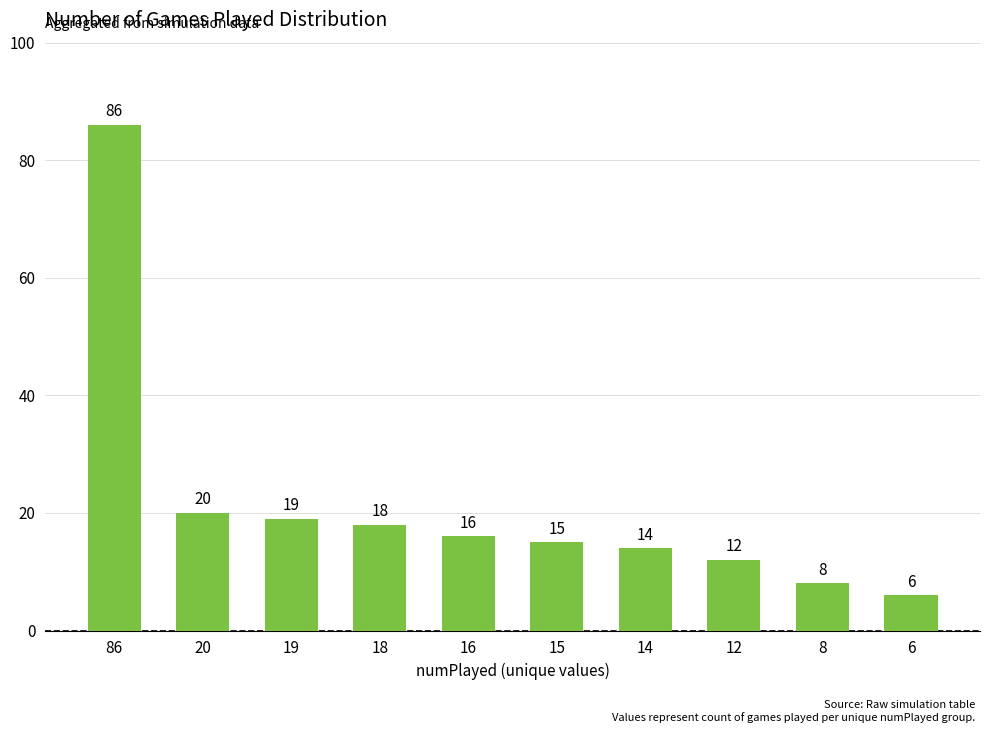

Is it true that the value at 19 is 27?

False